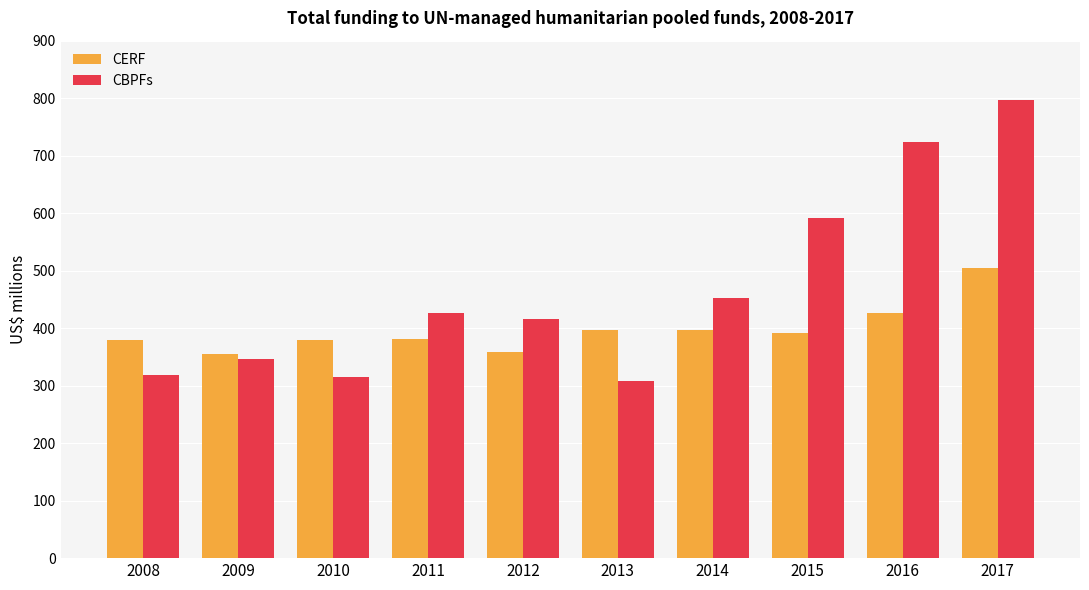

Rank the series at 2011 from highest to lowest value.

CBPFs, CERF